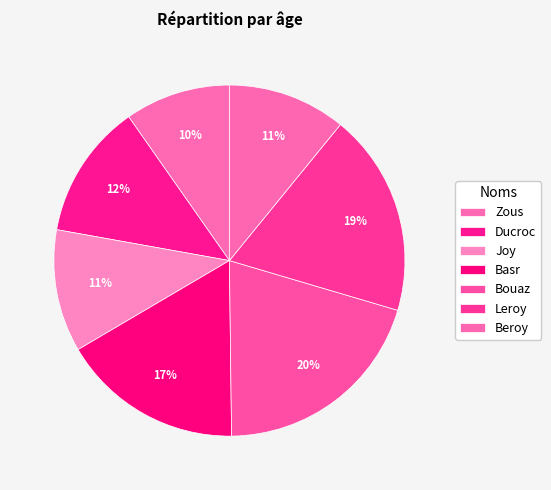

Which slice is the largest?

Bouaz